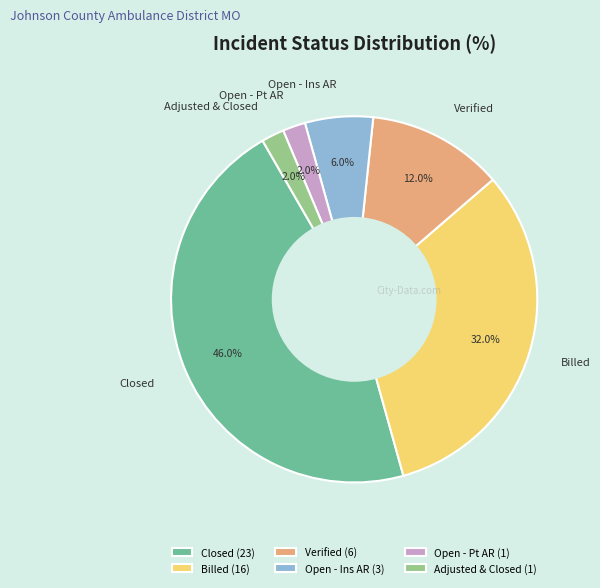

What is the ratio of the value at Open - Pt AR to the value at Billed?

0.1